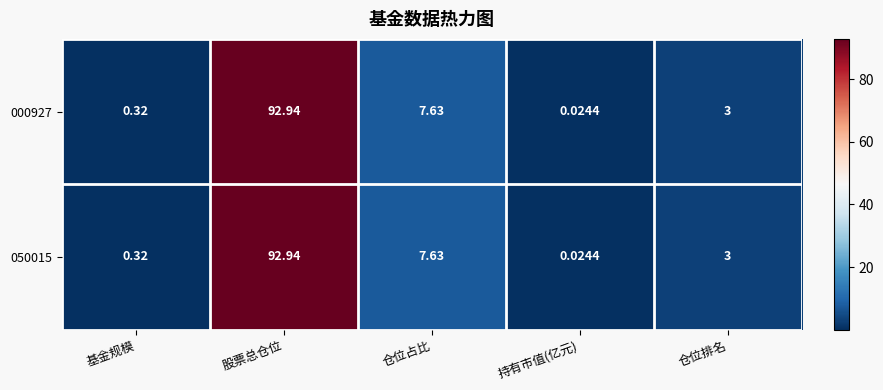

At which category is the sum across all series the highest?

股票总仓位